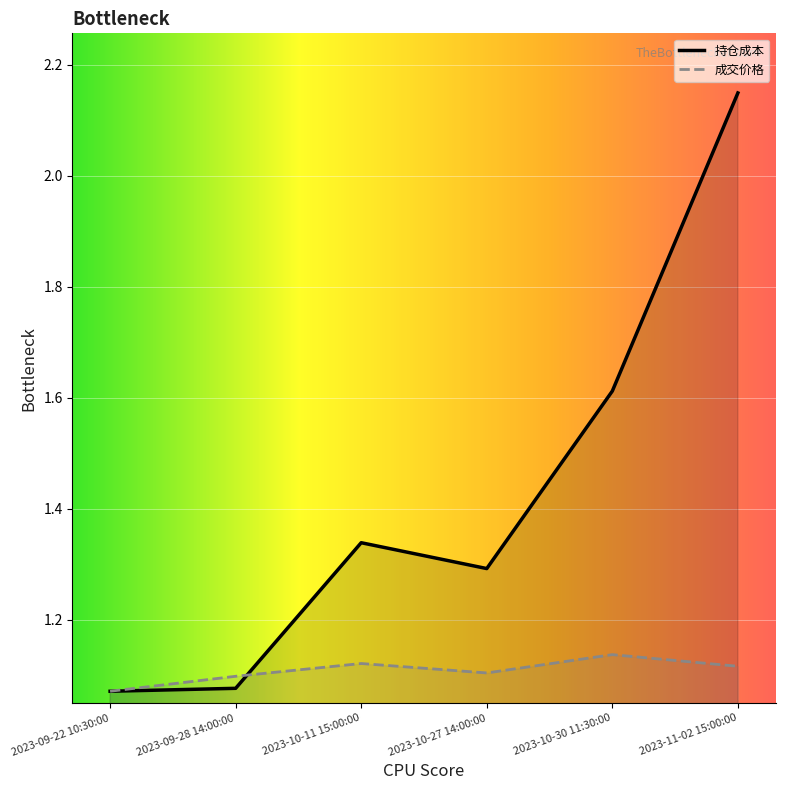

Between 2023-10-11 15:00:00 and 2023-10-30 11:30:00, which is larger?

2023-10-30 11:30:00